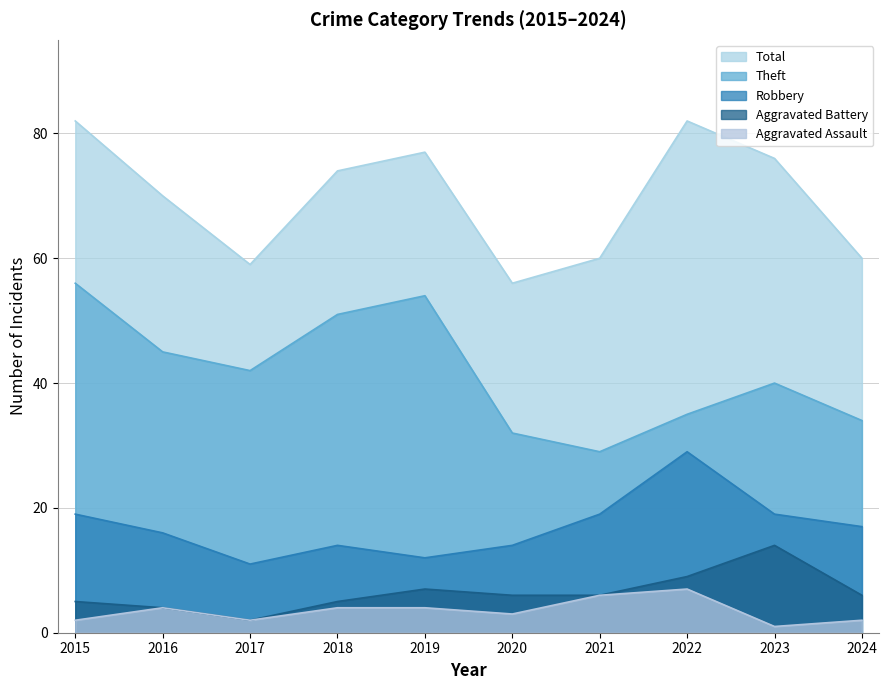

The Robbery series shows 19 at 2021. True or false?

True